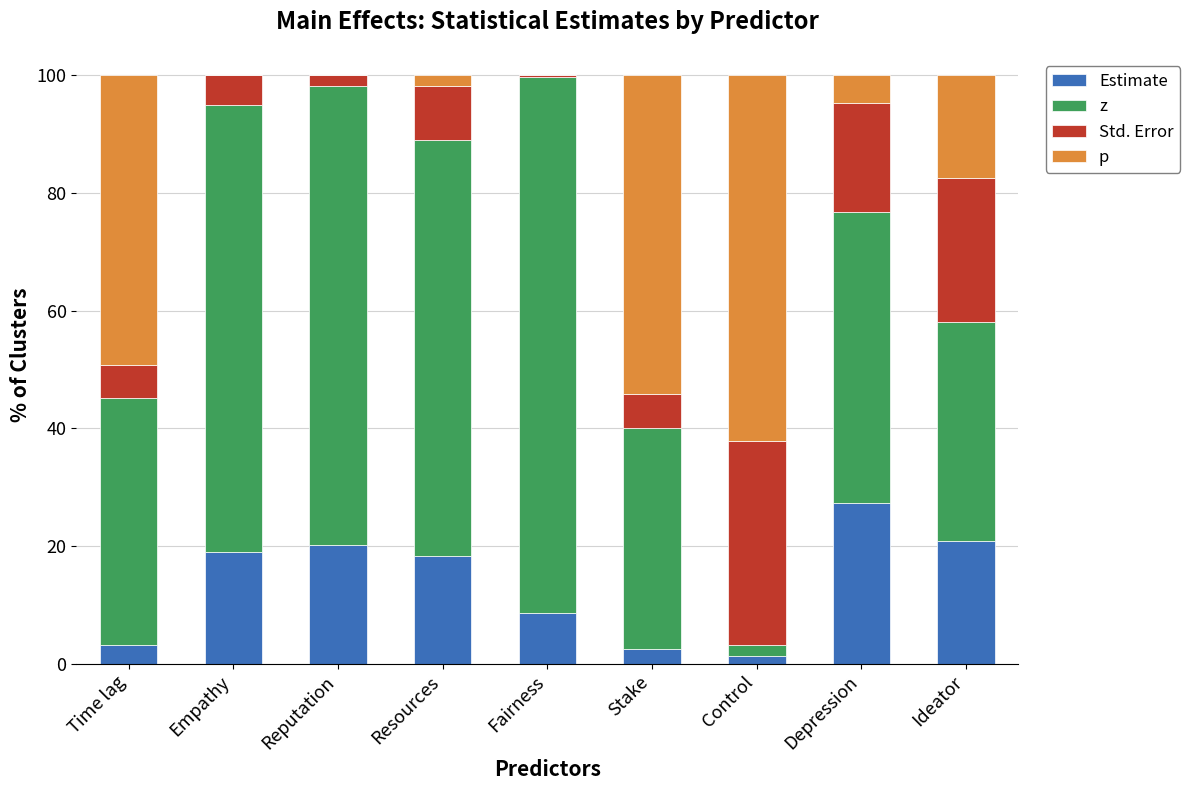

The value of Estimate at Fairness is 8.7. True or false?

True